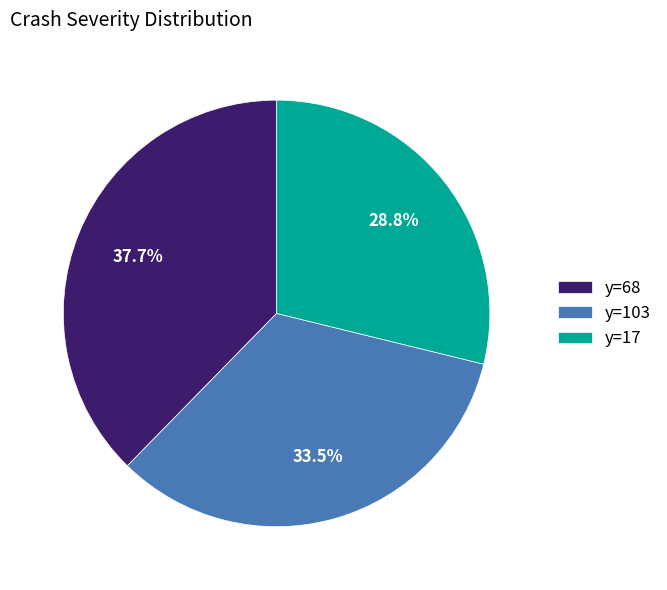

Rank the categories by value from highest to lowest.

y=68, y=103, y=17